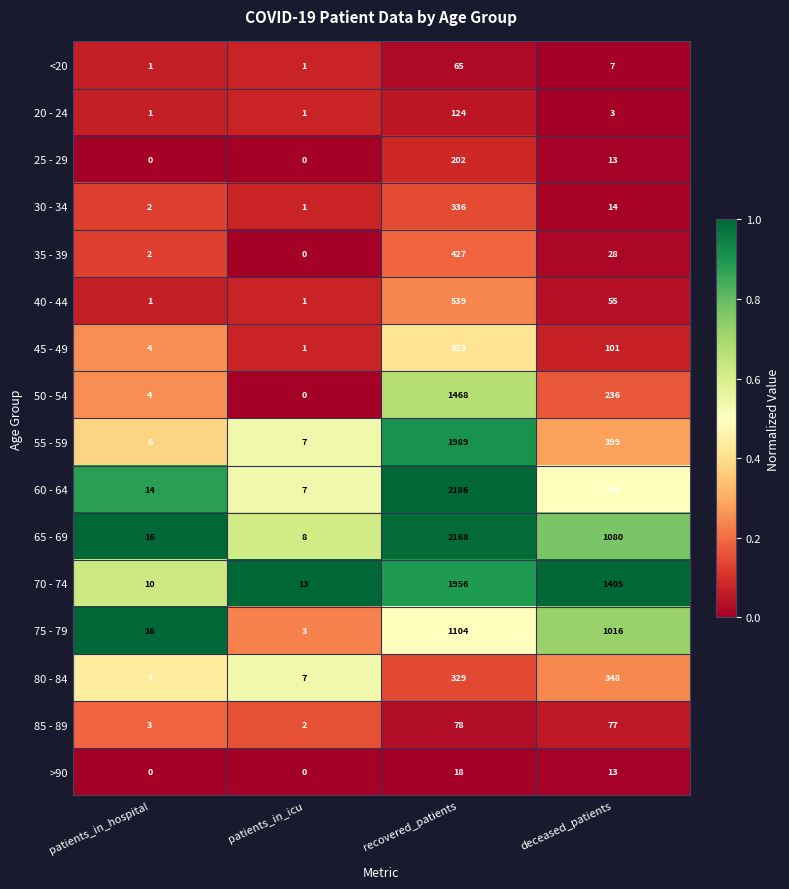

What is the greatest value displayed?

2186